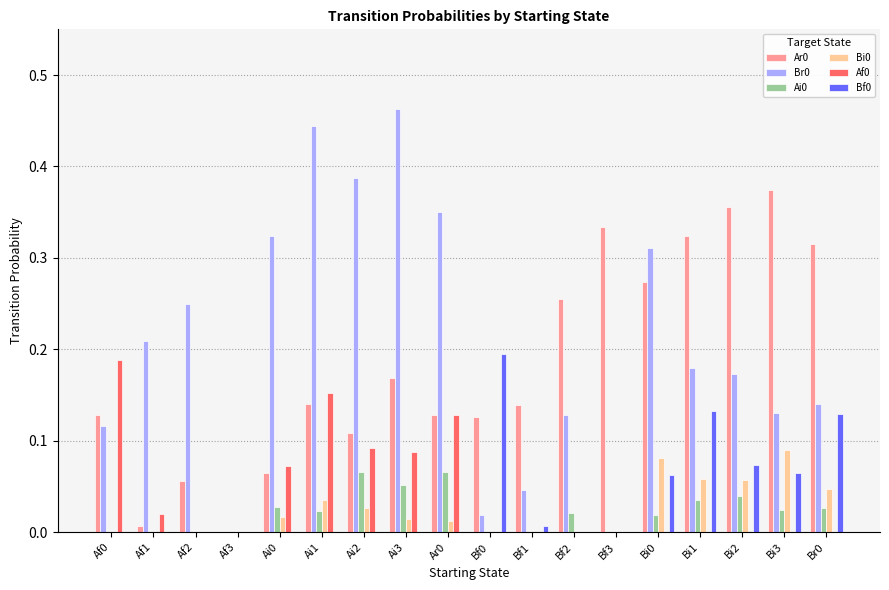

What is the total value across all series at Bi0?

0.7